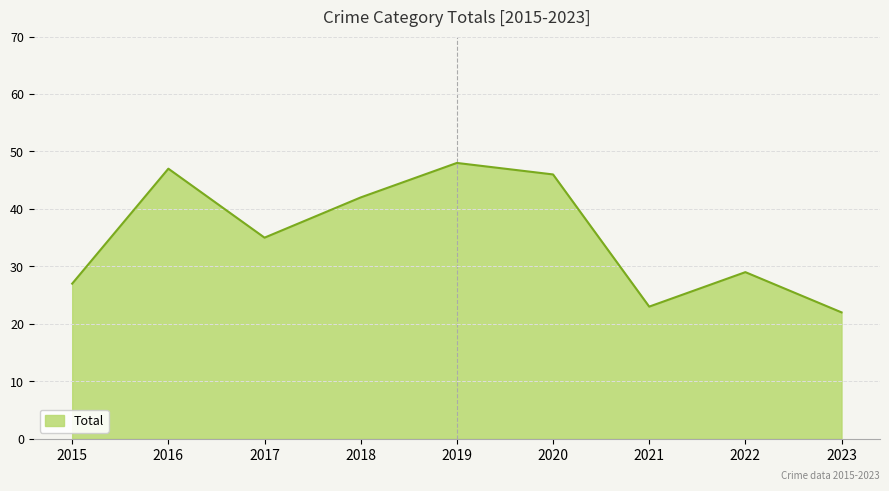

What is the average value?

35